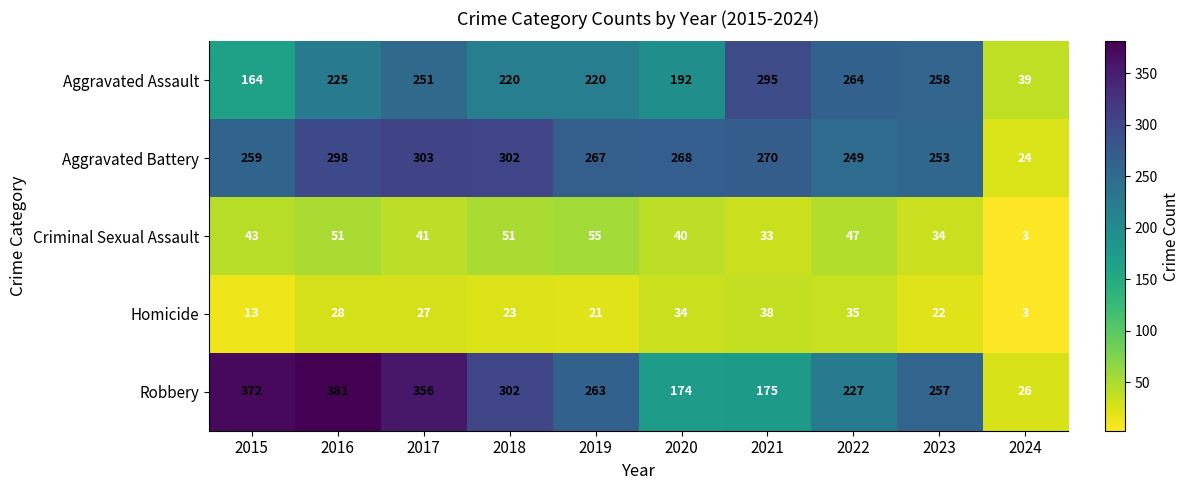

True or false: Aggravated Battery has a value of 253 at 2023.

True